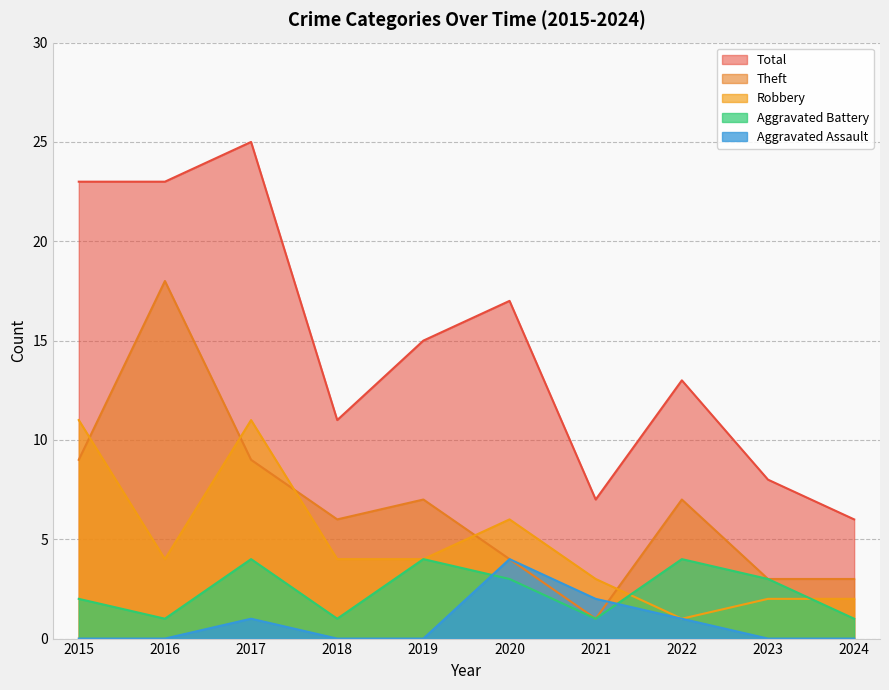

What is the sum of all Robbery values?

48